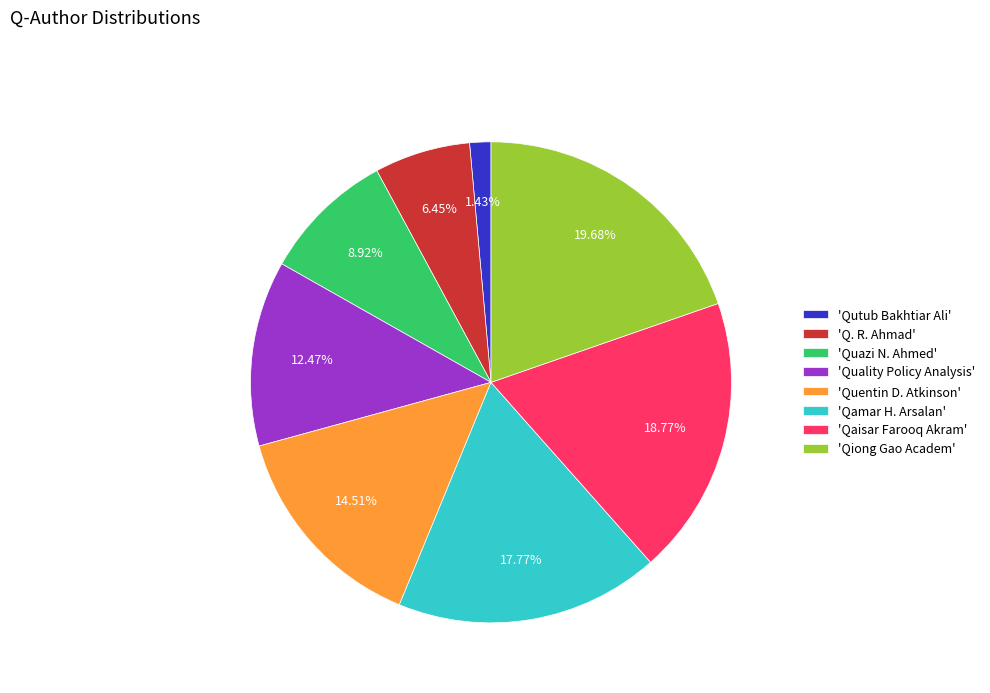

Approximately how many times larger is the value at 'Quazi N. Ahmed' compared to 'Q. R. Ahmad'?

1.4